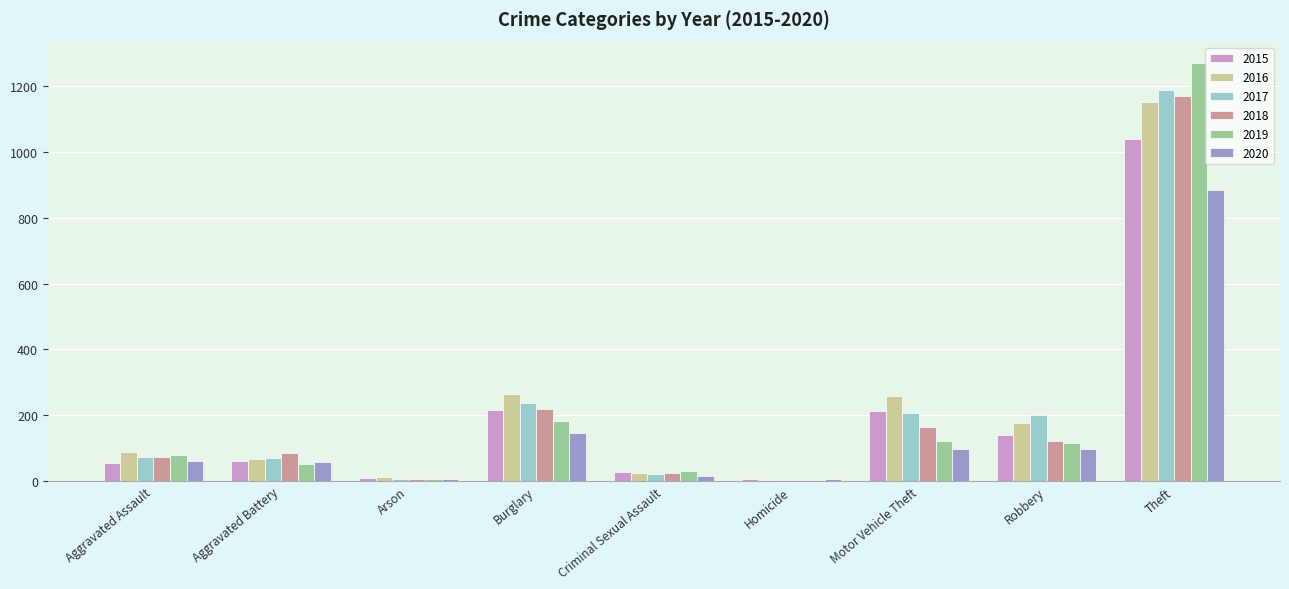

Where is 2018 nearest to the value 587?

Burglary